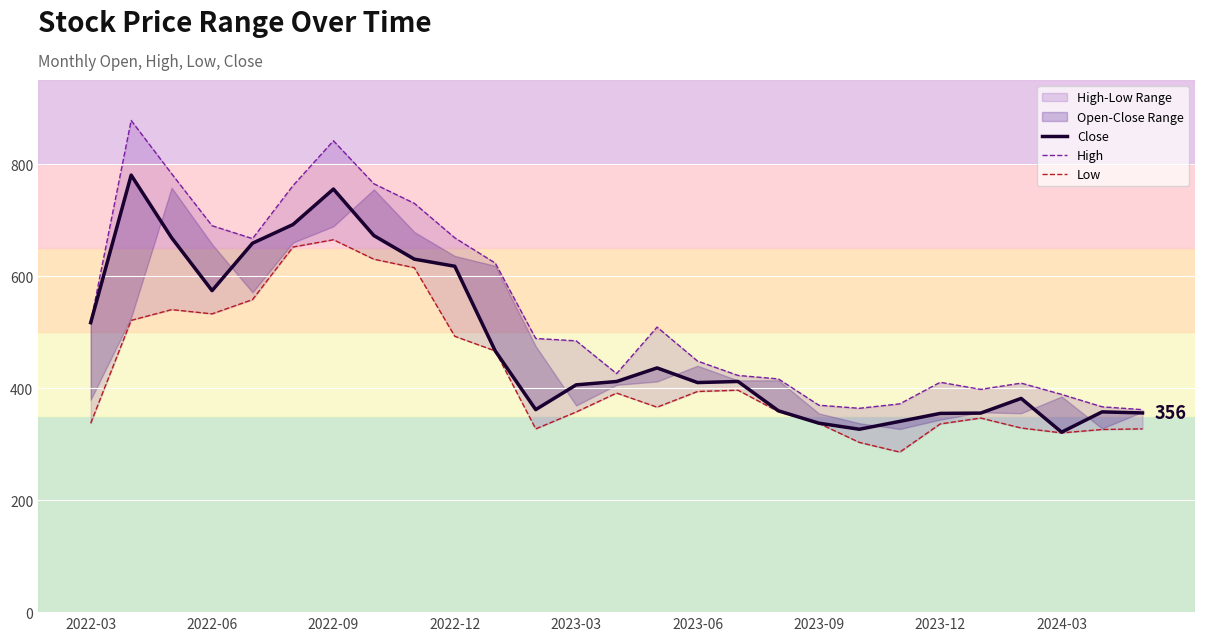

What is the average value of the High series?

539.3